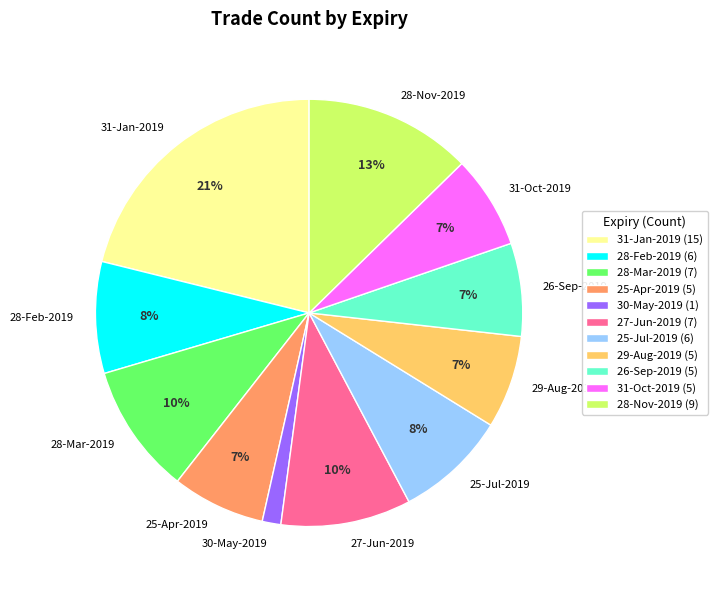

What is the ratio of the value at 31-Jan-2019 to the value at 28-Mar-2019?

2.1